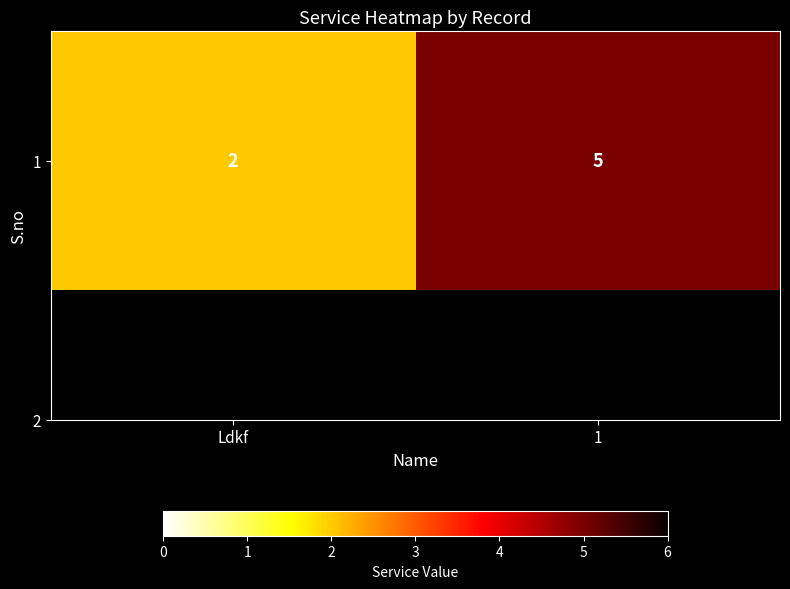

What value does the data have at Ldkf?

2